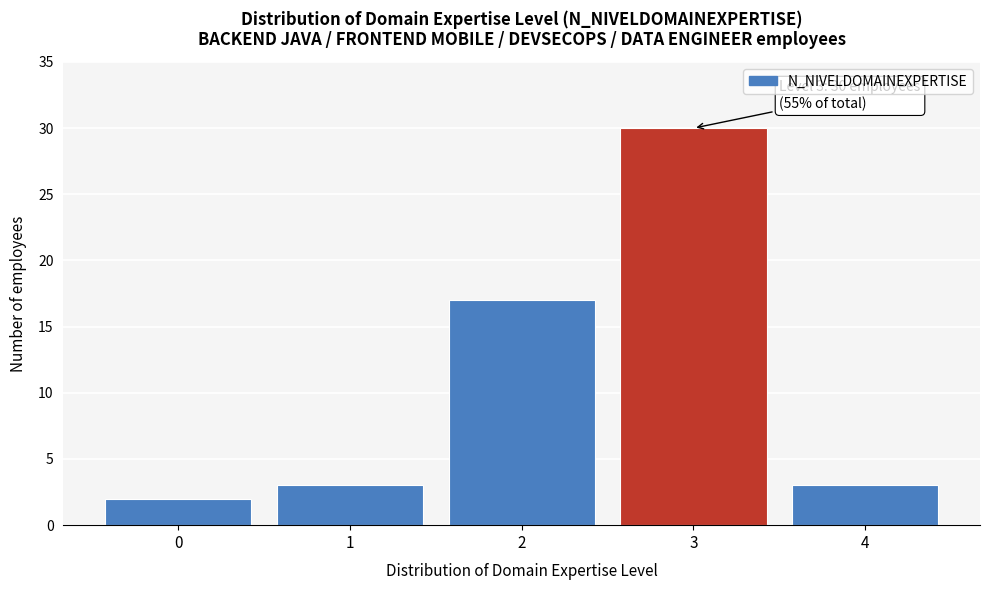

Reading left to right, what are all the values shown in this chart?

0=2	1=3	2=17	3=30	4=3